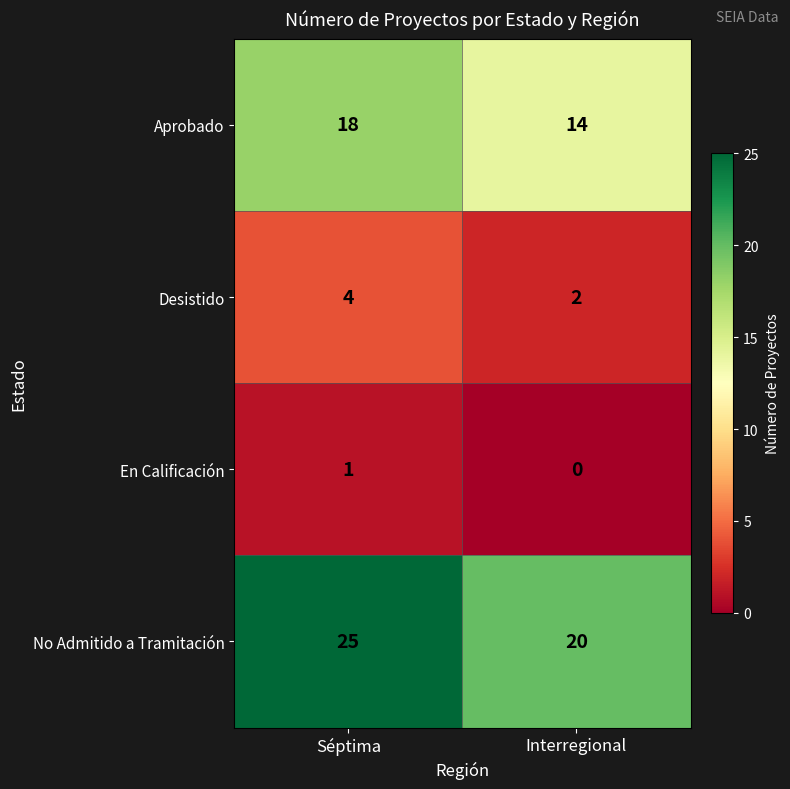

Which category has the highest value across all series?

Séptima